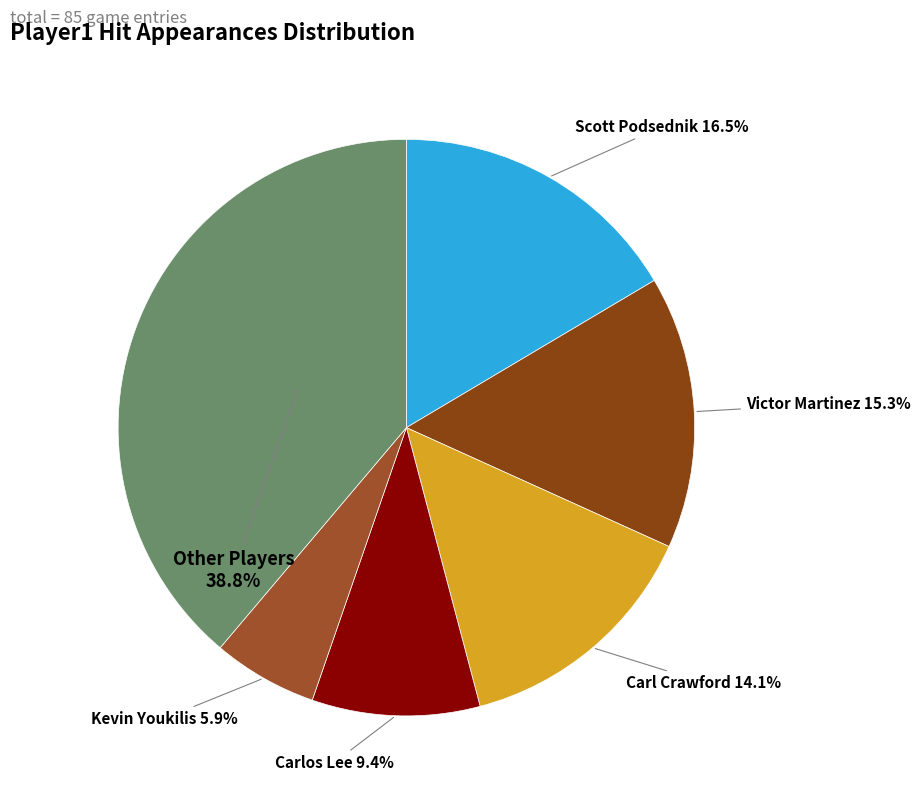

To the nearest percent, what is the average slice percentage?

17%